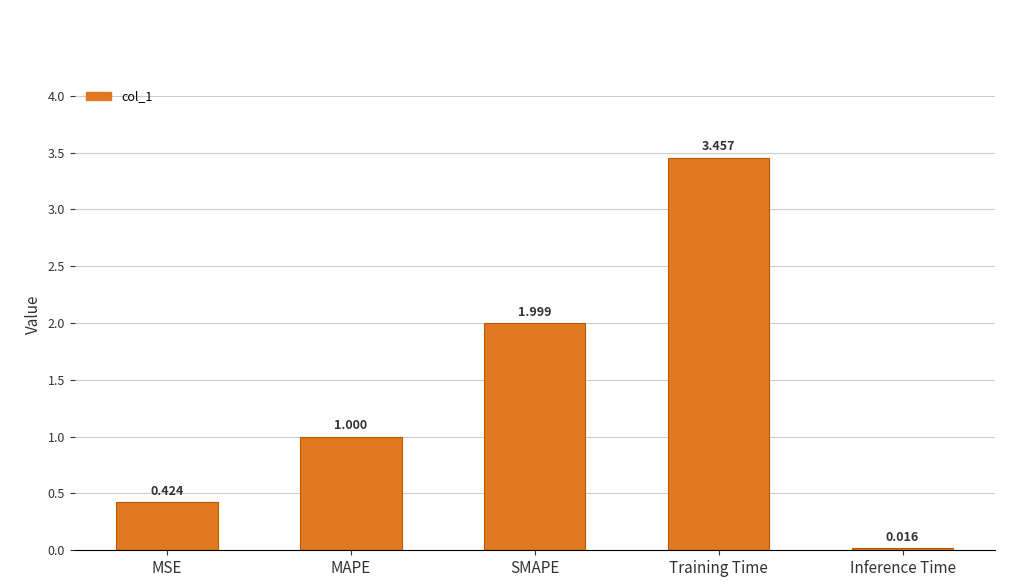

Does the chart contain stacked bars?

No